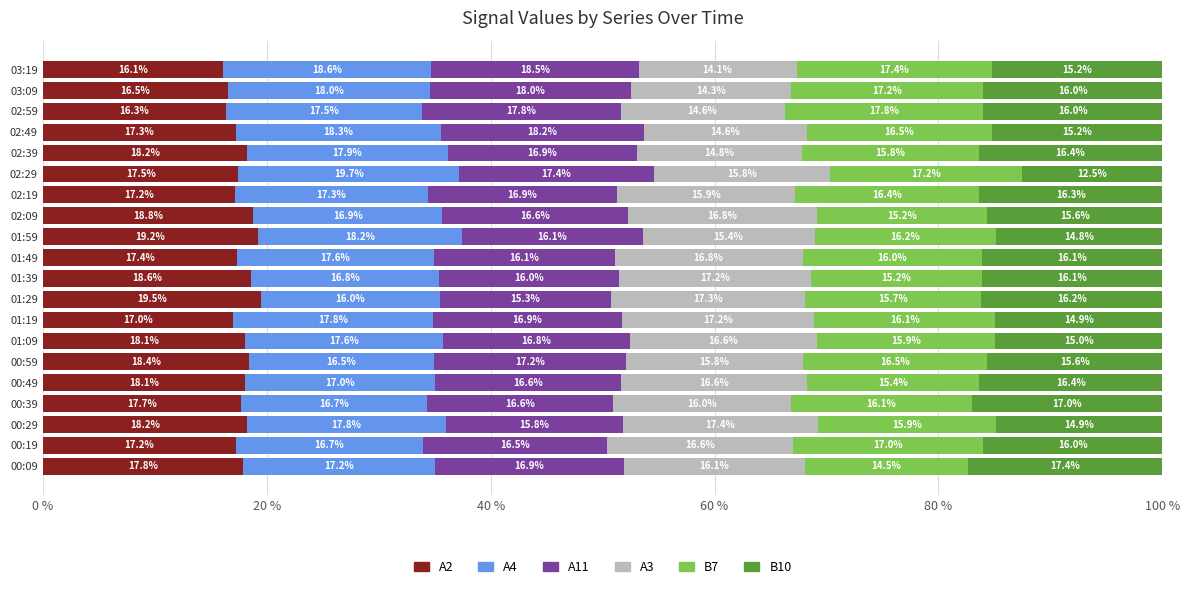

What is the total value across all series at 01:09?

100.0